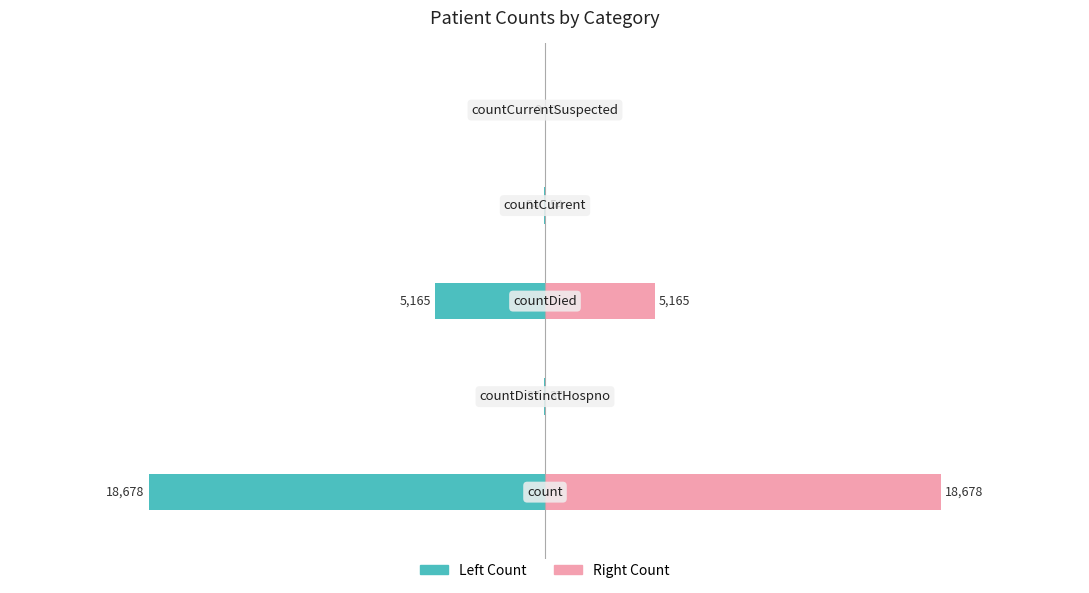

Count the number of data series in this chart.

2